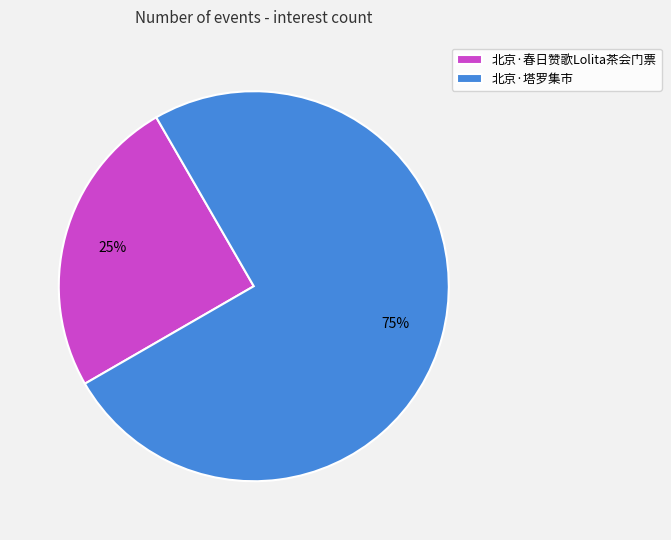

Do 北京·塔罗集市 and 北京·春日赞歌Lolita茶会门票 together represent more than half of the pie?

Yes